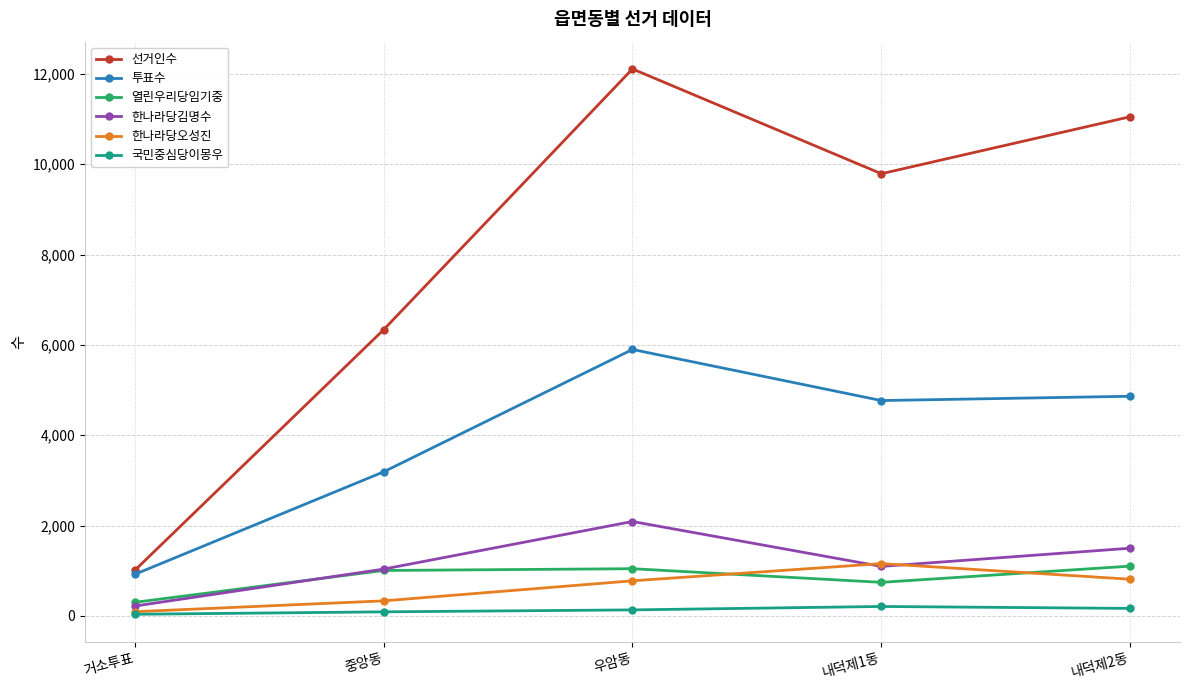

What is the sum of the 한나라당김명수 values at 내덕제1동 and 내덕제2동?

2593